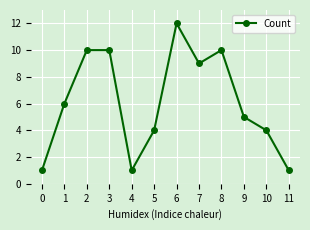

How many lines are shown in the chart?

1